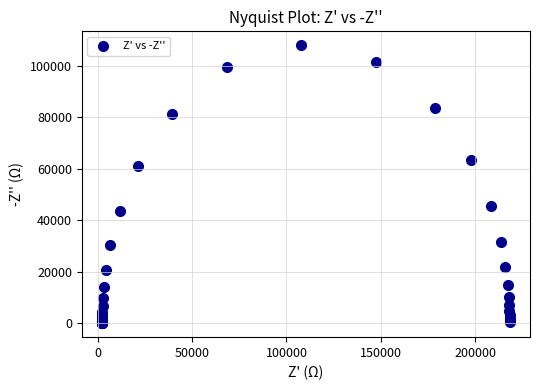

What Y value in the scatter plot is closest to 53971?

60895.3